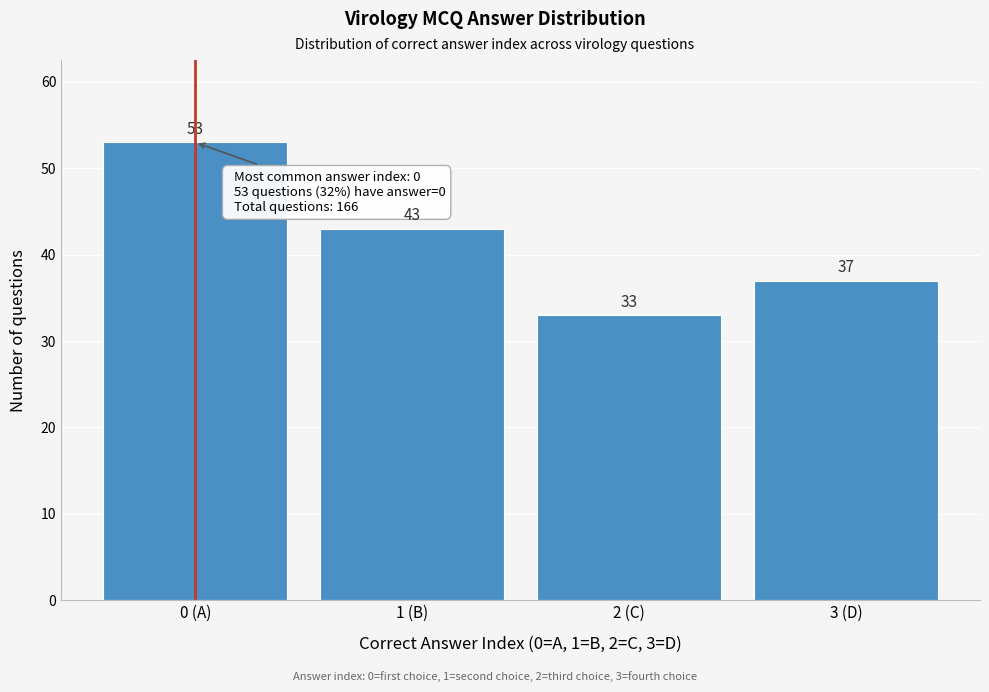

Reading left to right, list all the values displayed in this chart.

53	43	33	37